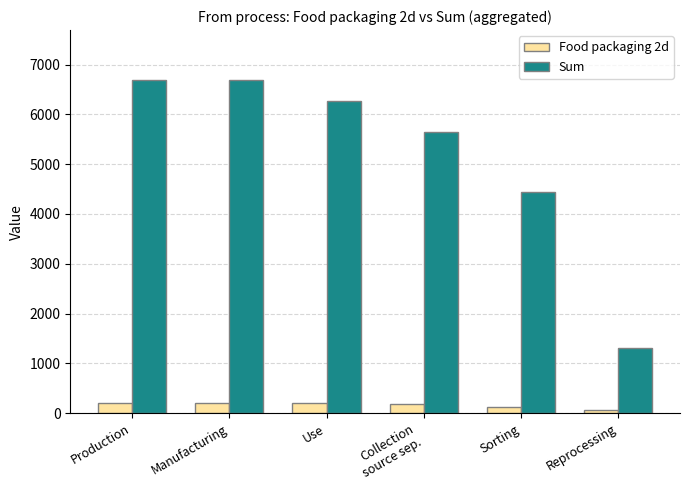

How many bars are there in total?

12